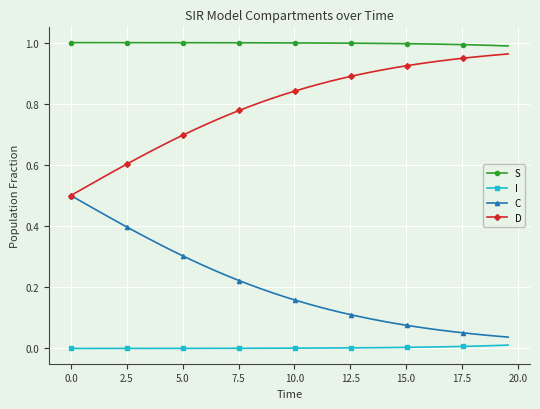

Which series has the largest total across all categories?

S